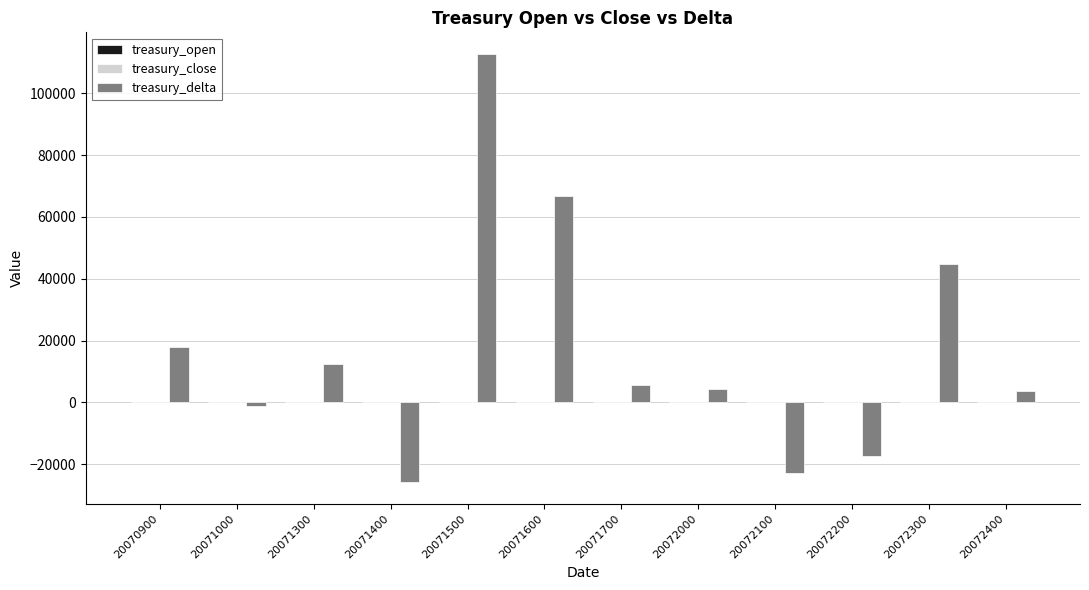

How many groups of bars are there?

12